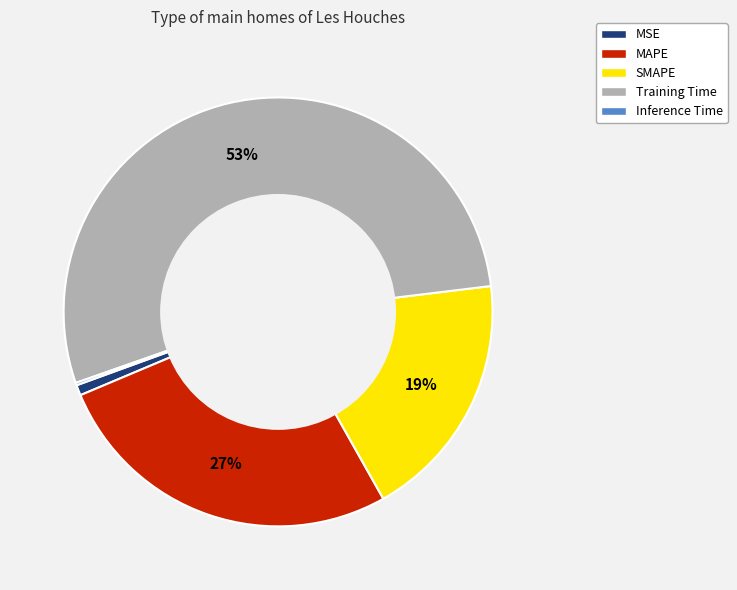

Which slice is the largest?

Training Time